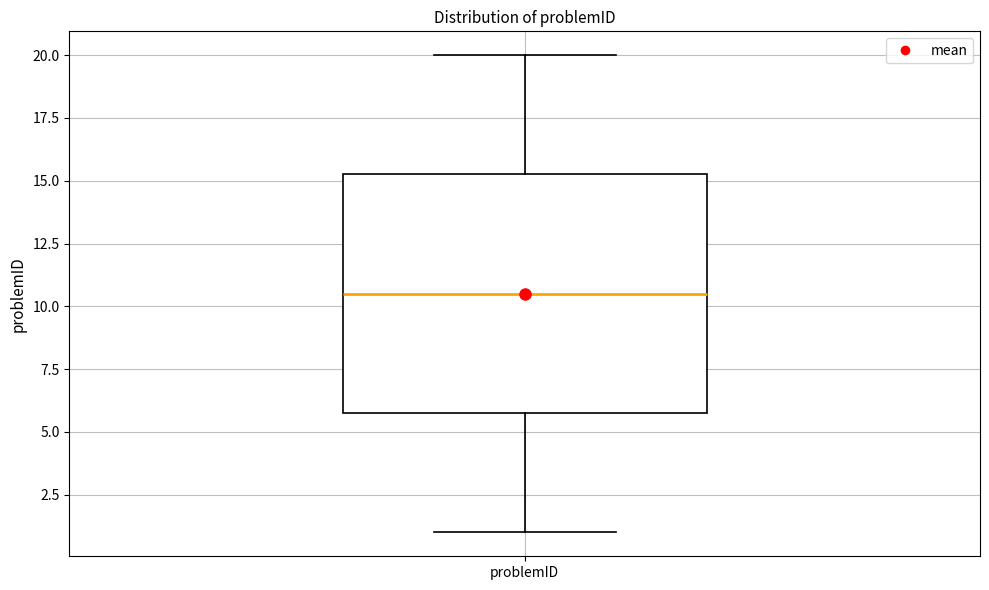

Read this box plot against the y-axis: the position of the median line, the range covered by the box, and the ends of both whiskers. The values are not printed on the chart, so give them approximately, as read against the axis.

median 10.5, box 6.0 to 15.5, whiskers 1.0 to 20.0